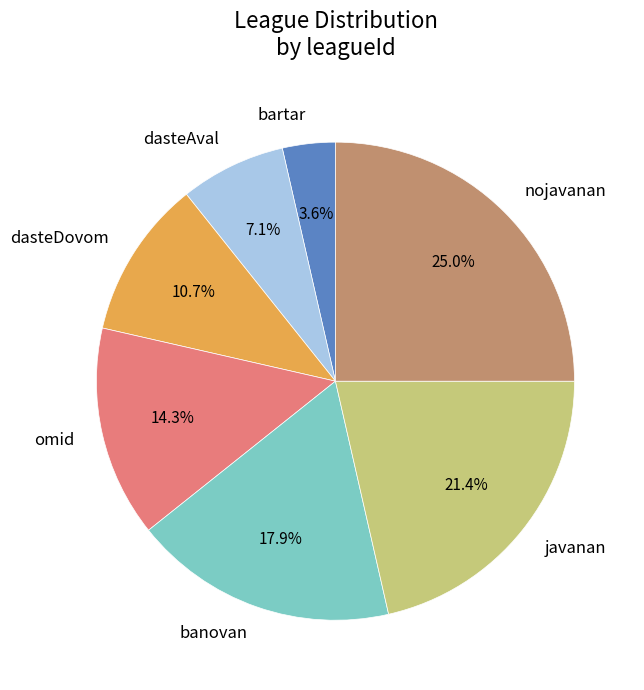

Does dasteAval account for over 50% of the chart?

No